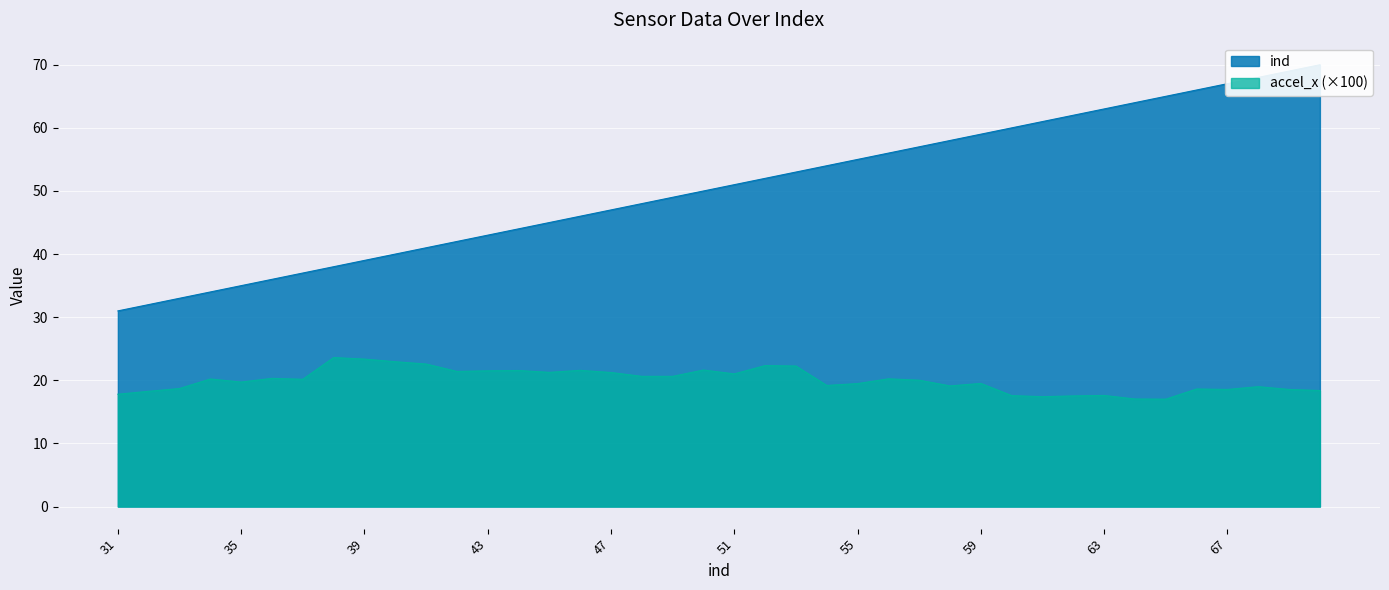

List the labels in order of ind value, largest first.

70, 69, 68, 67, 66, 65, 64, 63, 62, 61, 60, 59, 58, 57, 56, 55, 54, 53, 52, 51, 50, 49, 48, 47, 46, 45, 44, 43, 42, 41, 40, 39, 38, 37, 36, 35, 34, 33, 32, 31